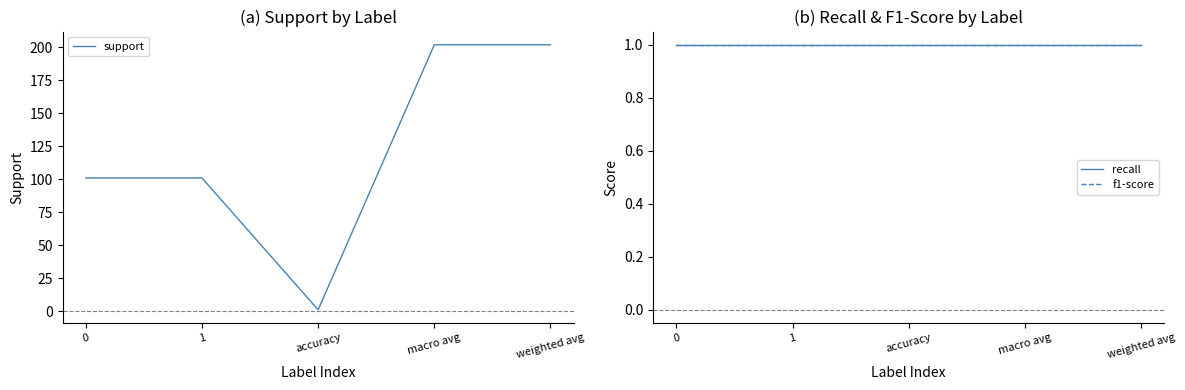

How many categories are shown in the chart?

5